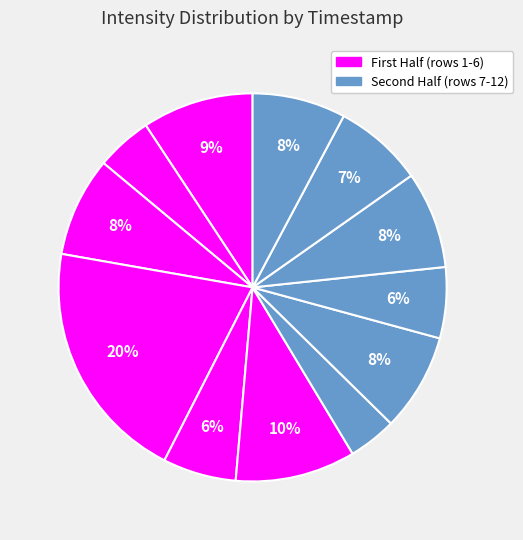

To the nearest percent, what is the average slice percentage?

8%